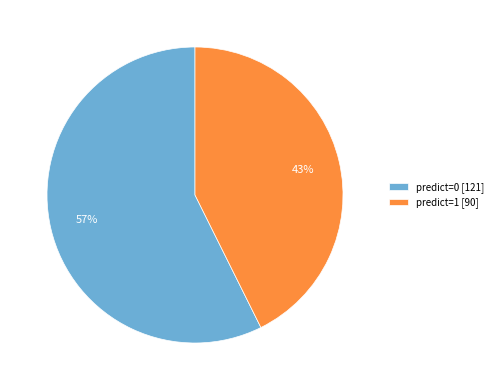

Do predict=0 and predict=1 together represent more than half of the pie?

Yes